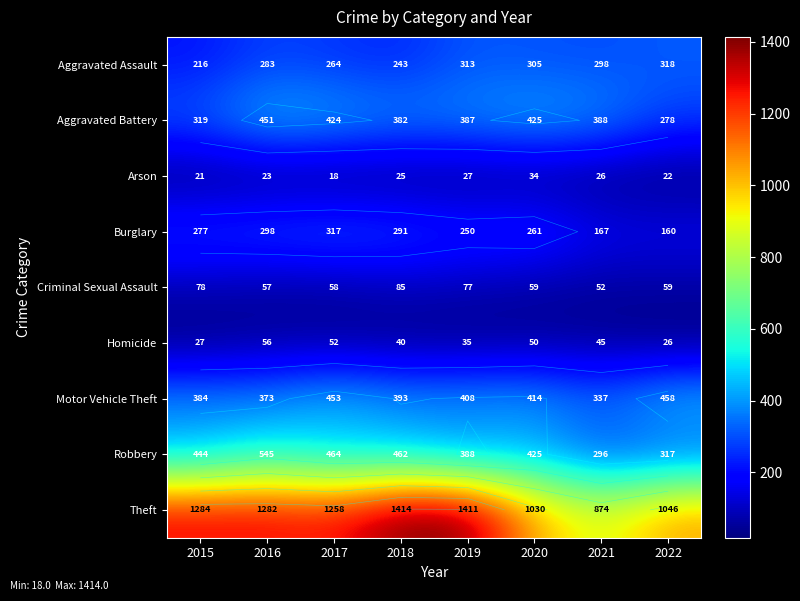

Count the number of data series in this chart.

9